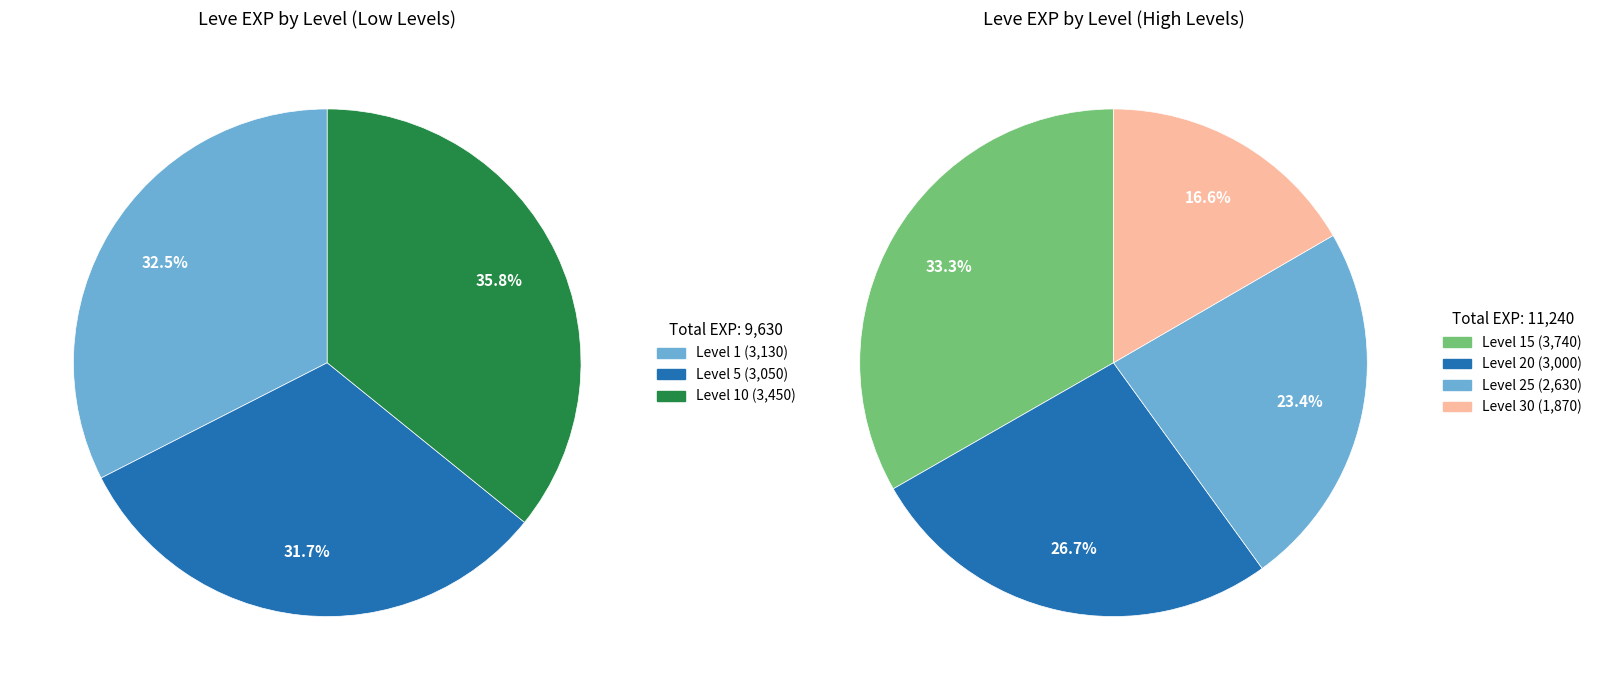

How many segments does this pie chart have?

7